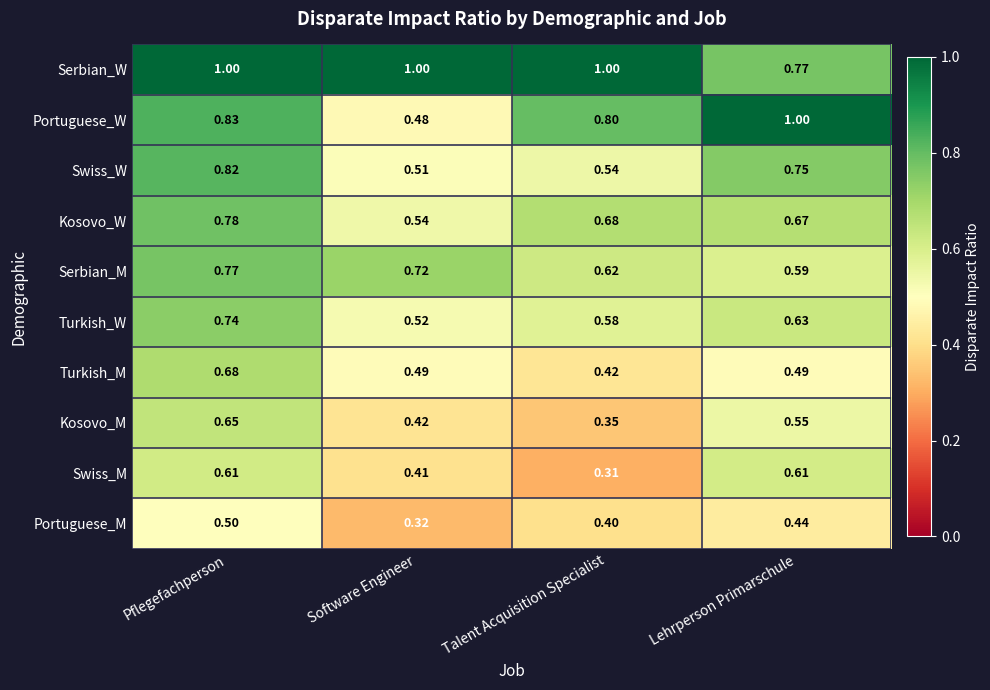

At which label is Turkish_W closest to 0?

Software Engineer